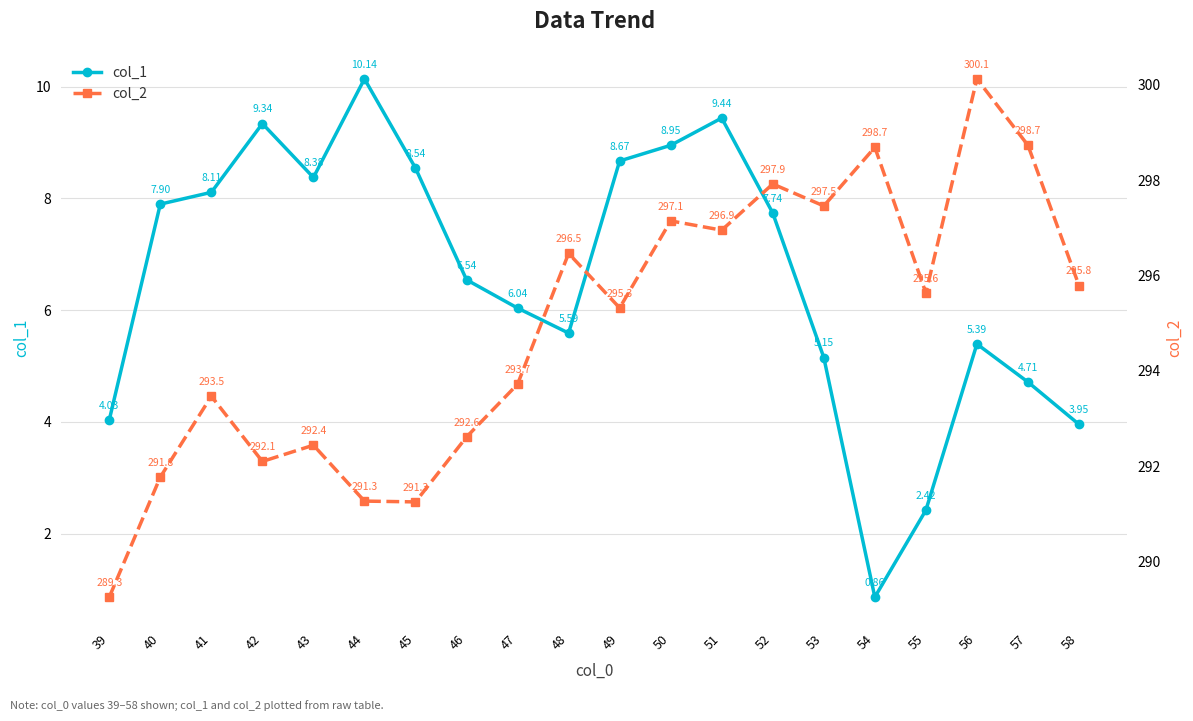

Between 47 and 44, which is larger?

44